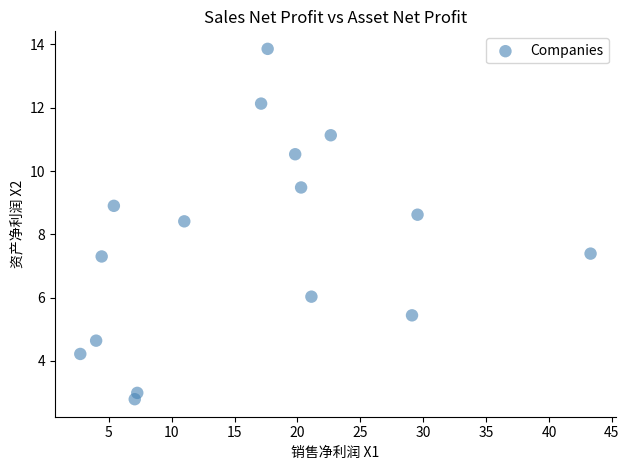

What Y value in the scatter plot is closest to 8?

8.4